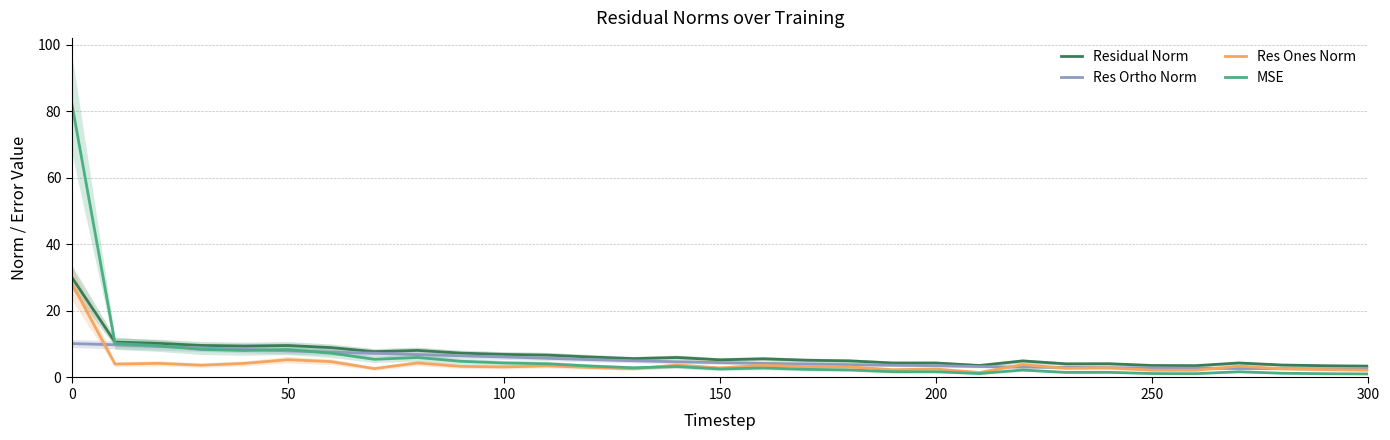

At how many categories does at least one series exceed 78?

1